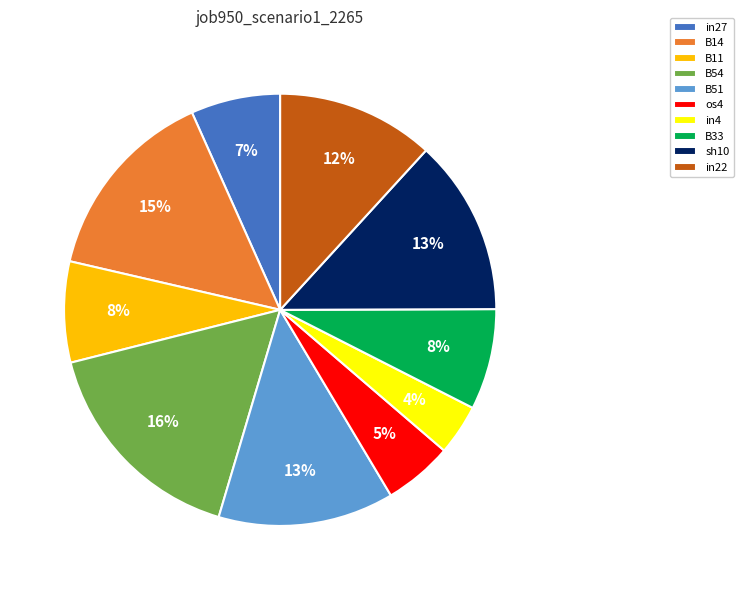

Which category has the smallest portion of the pie?

in4